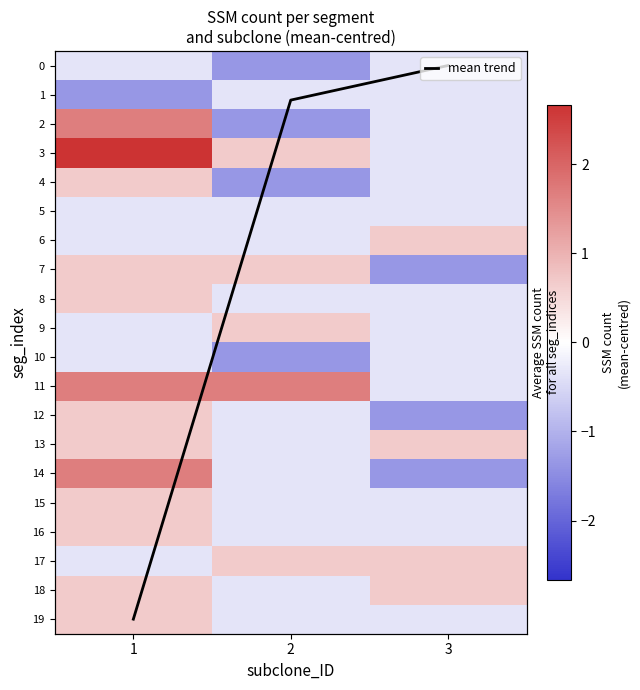

What is the difference between the maximum and minimum values in the 4 series?

2.0